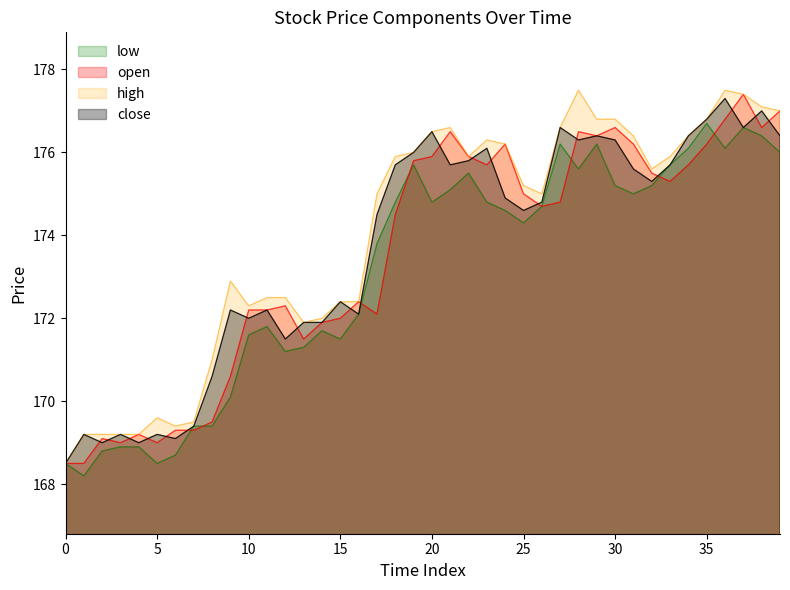

What value does the high series have at 5?

169.6